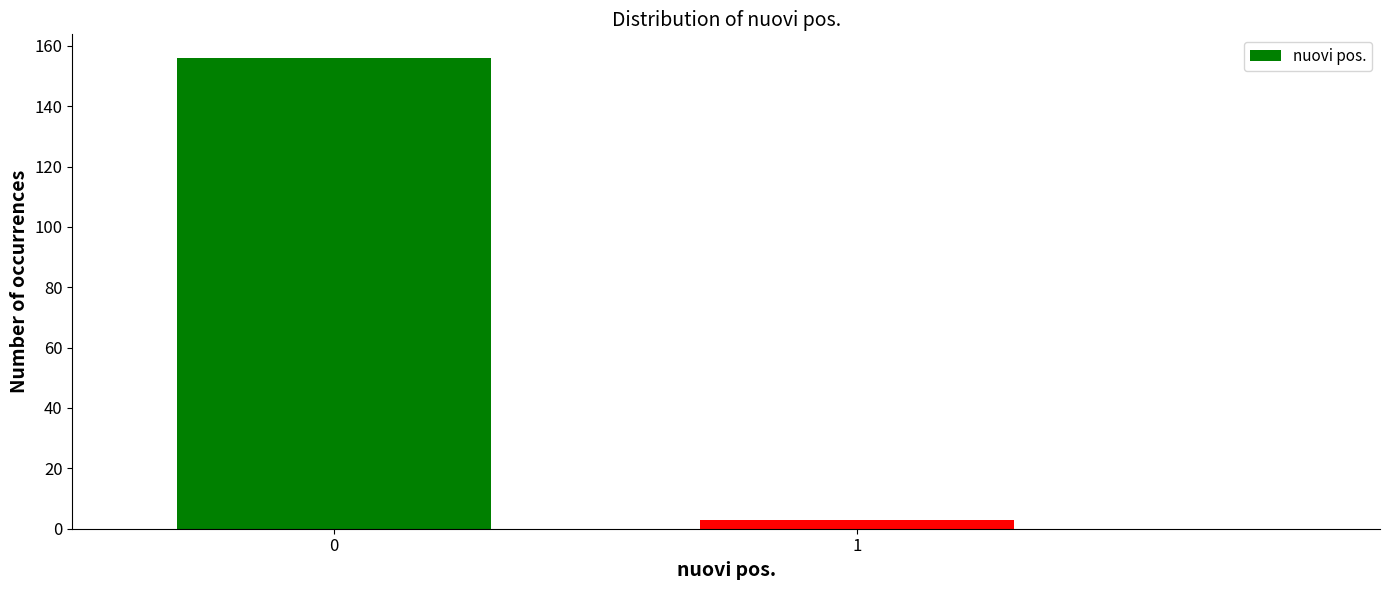

Reading right to left, list all the values displayed in this chart.

1=3	0=156